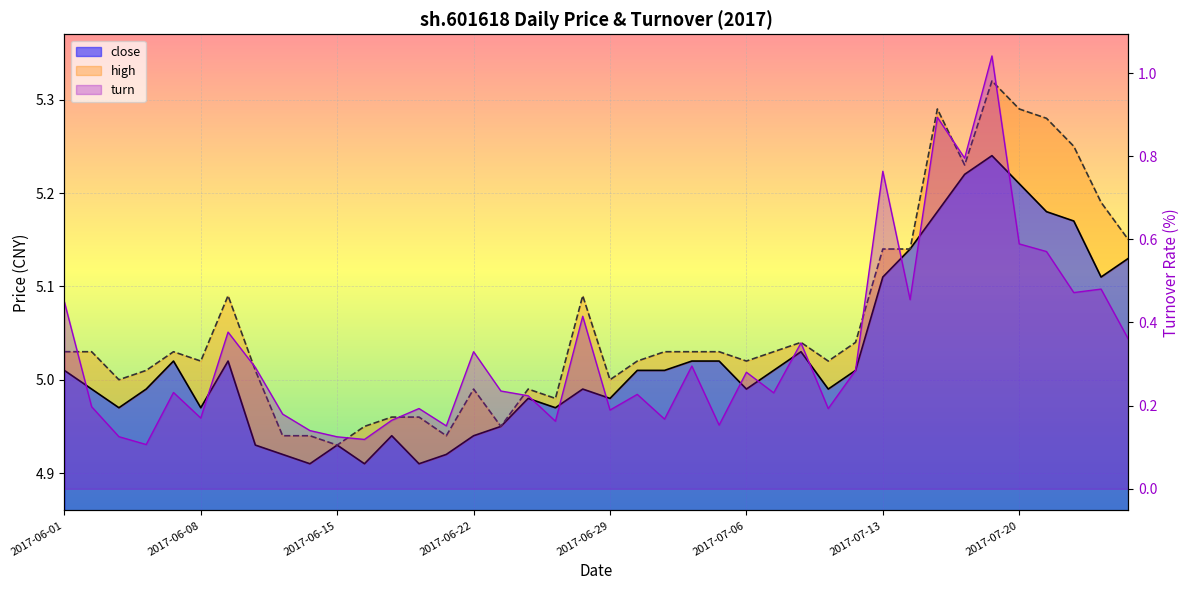

Which series has the largest total across all categories?

high